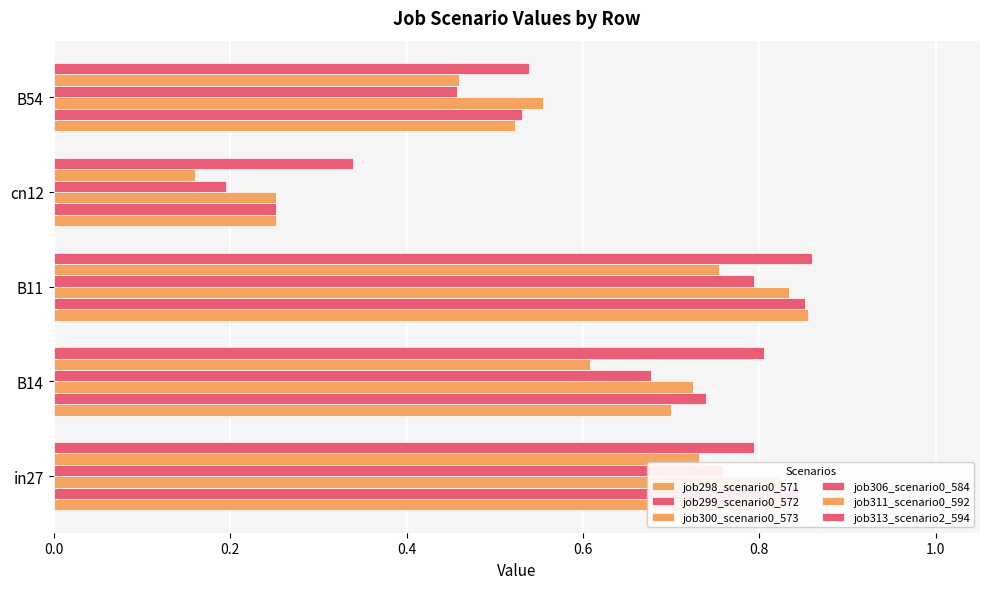

Which series has the widest spread of values?

job298_scenario0_571